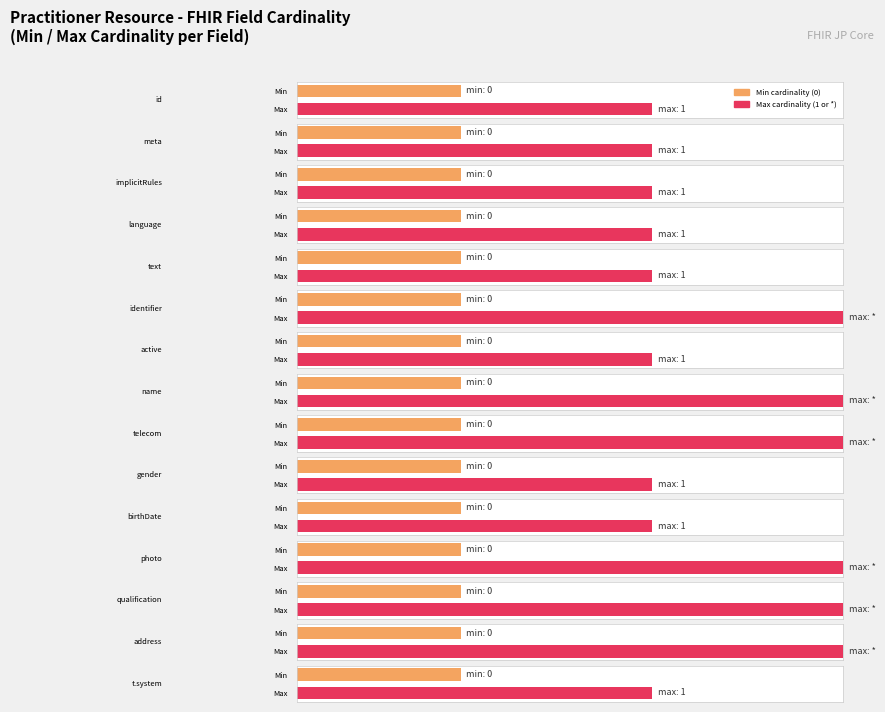

Which category has the lowest value in the Max cardinality series?

Practitioner.id